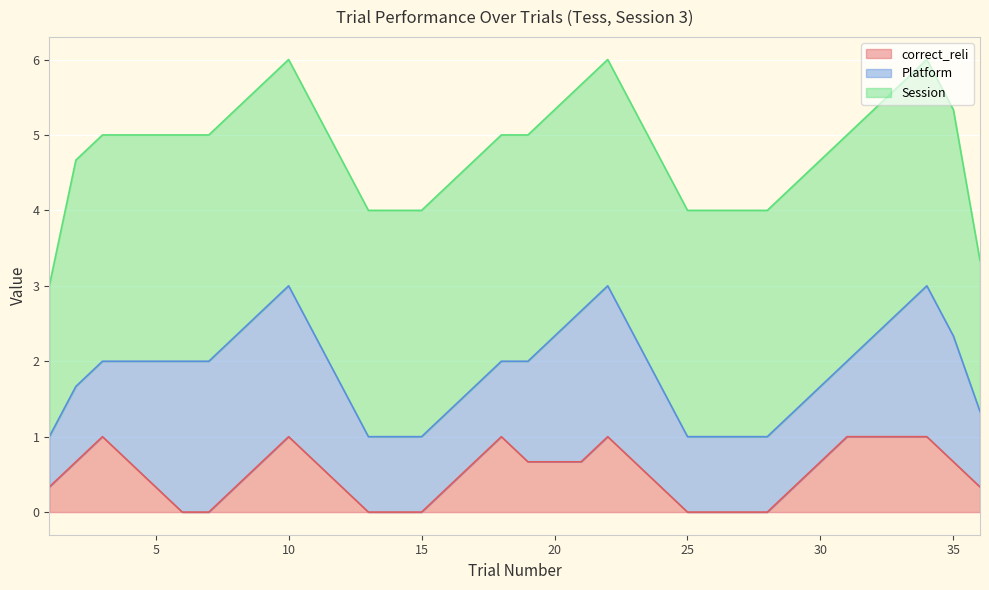

Which has a higher value, 8 or 13?

8